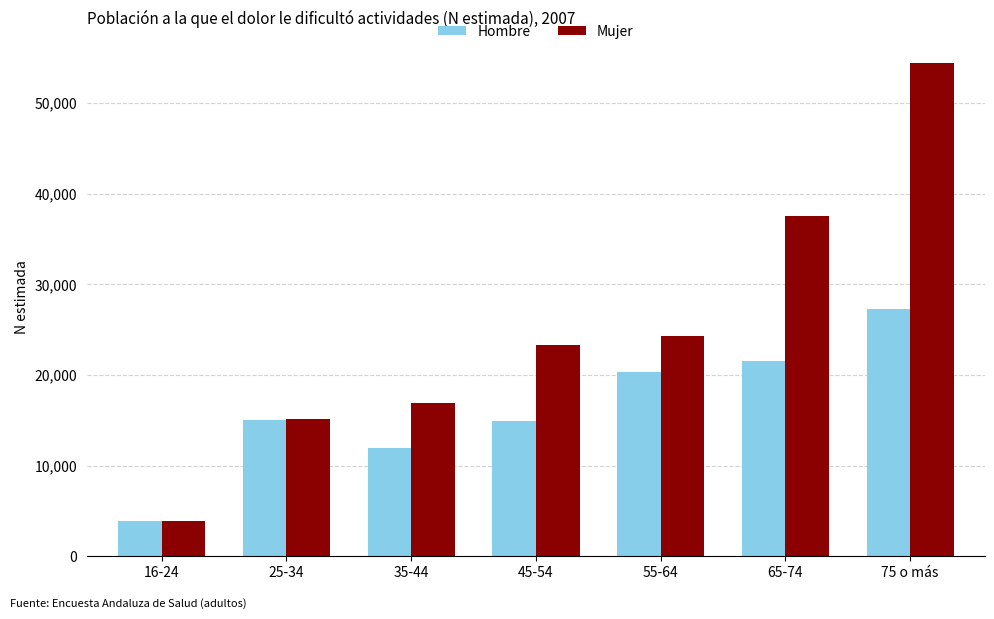

True or false: Mujer has a value of 54468 at 75 o más.

True